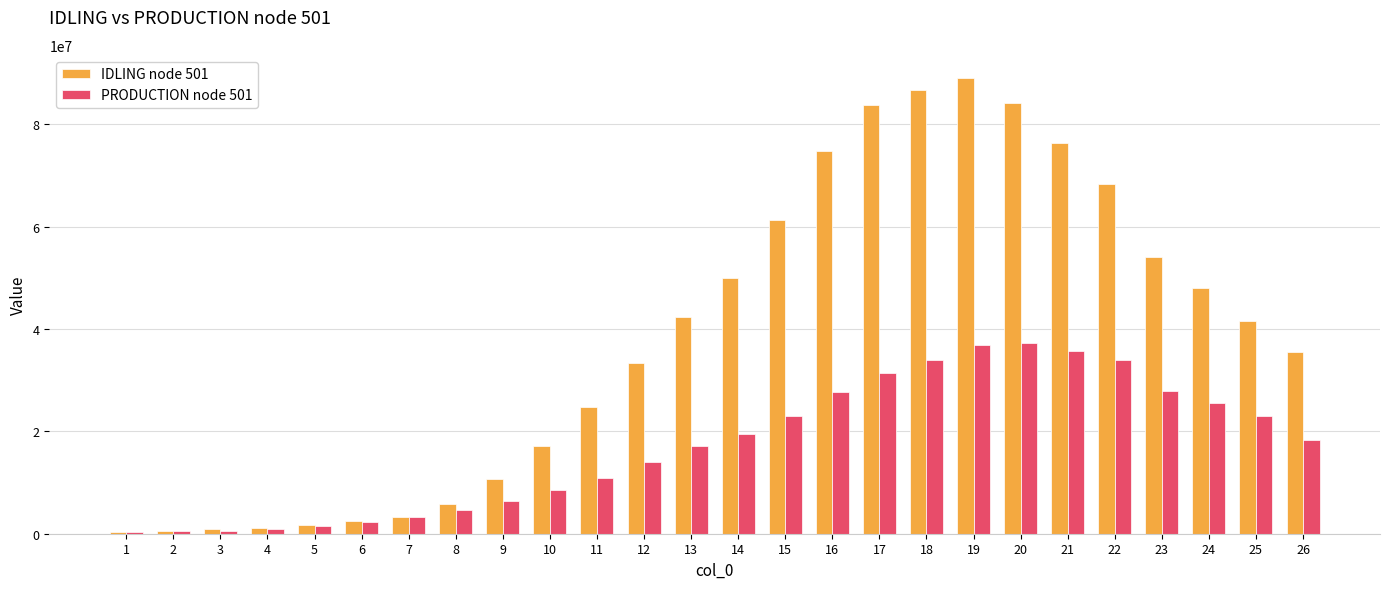

Is the value of IDLING node 501 at 12 greater than the value of PRODUCTION node 501 at 20?

No